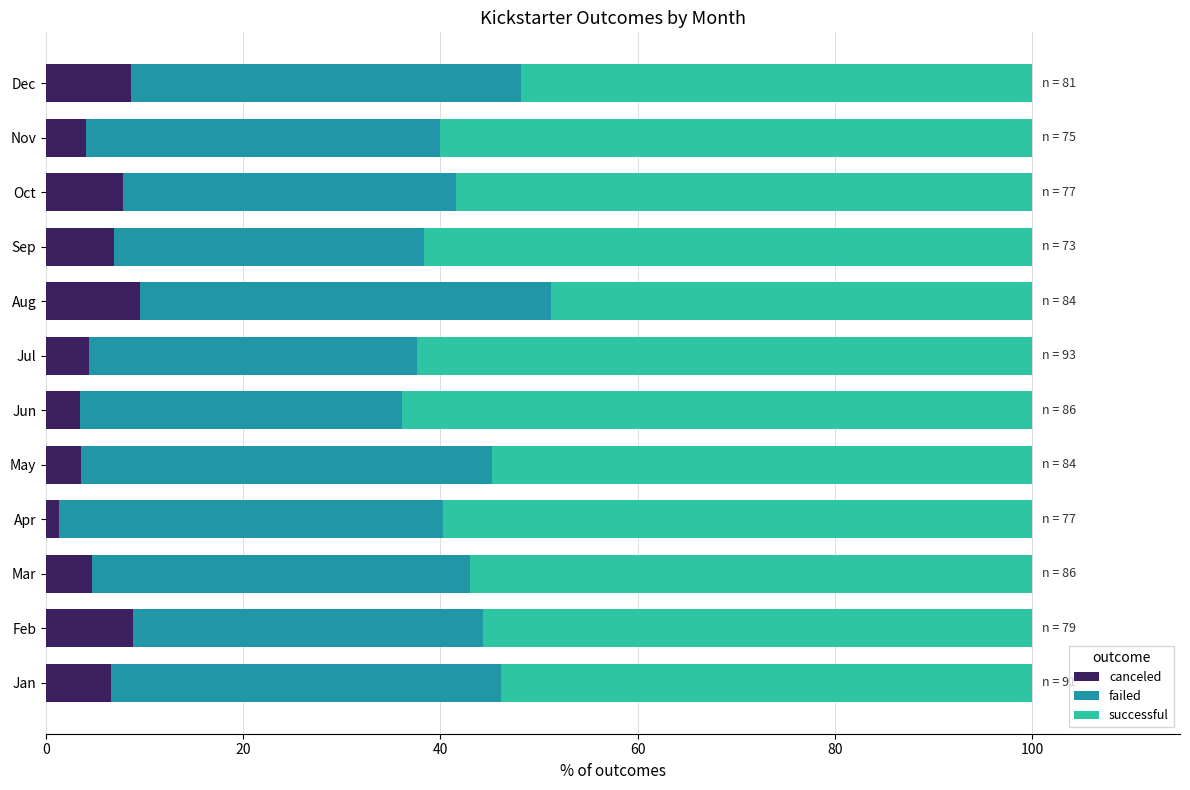

What is the total value across all series at Jun?

100.0